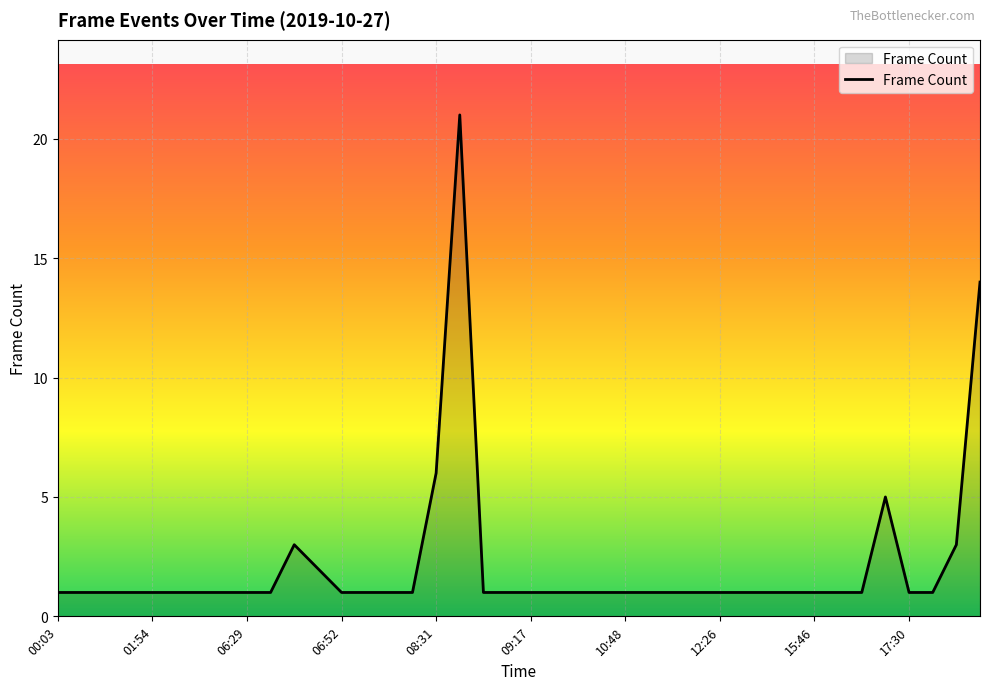

What is the difference between the maximum and minimum values?

20